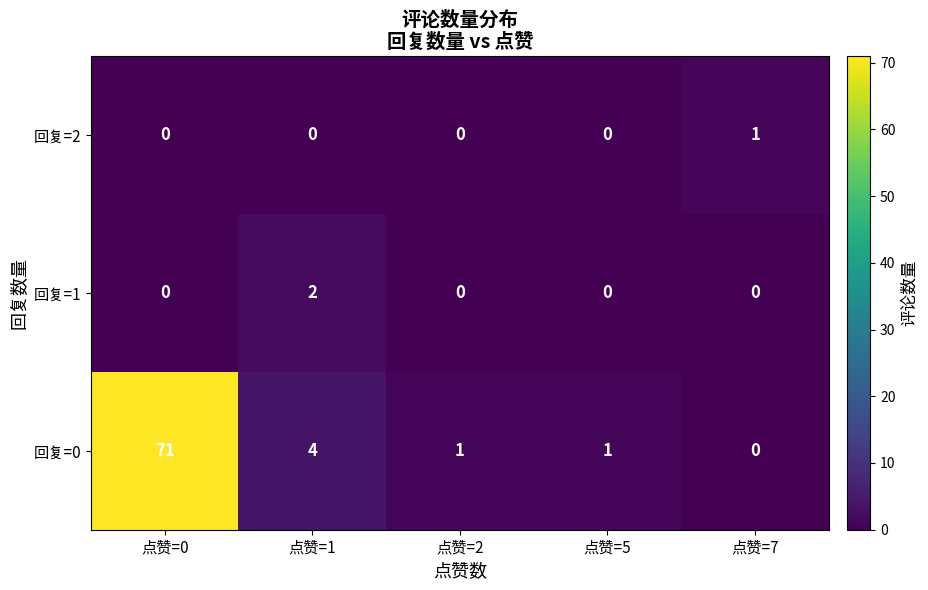

Reading left to right, transcribe all the data shown in this chart.

回复=2: 0	0	0	0	1
回复=1: 0	2	0	0	0
回复=0: 71	4	1	1	0